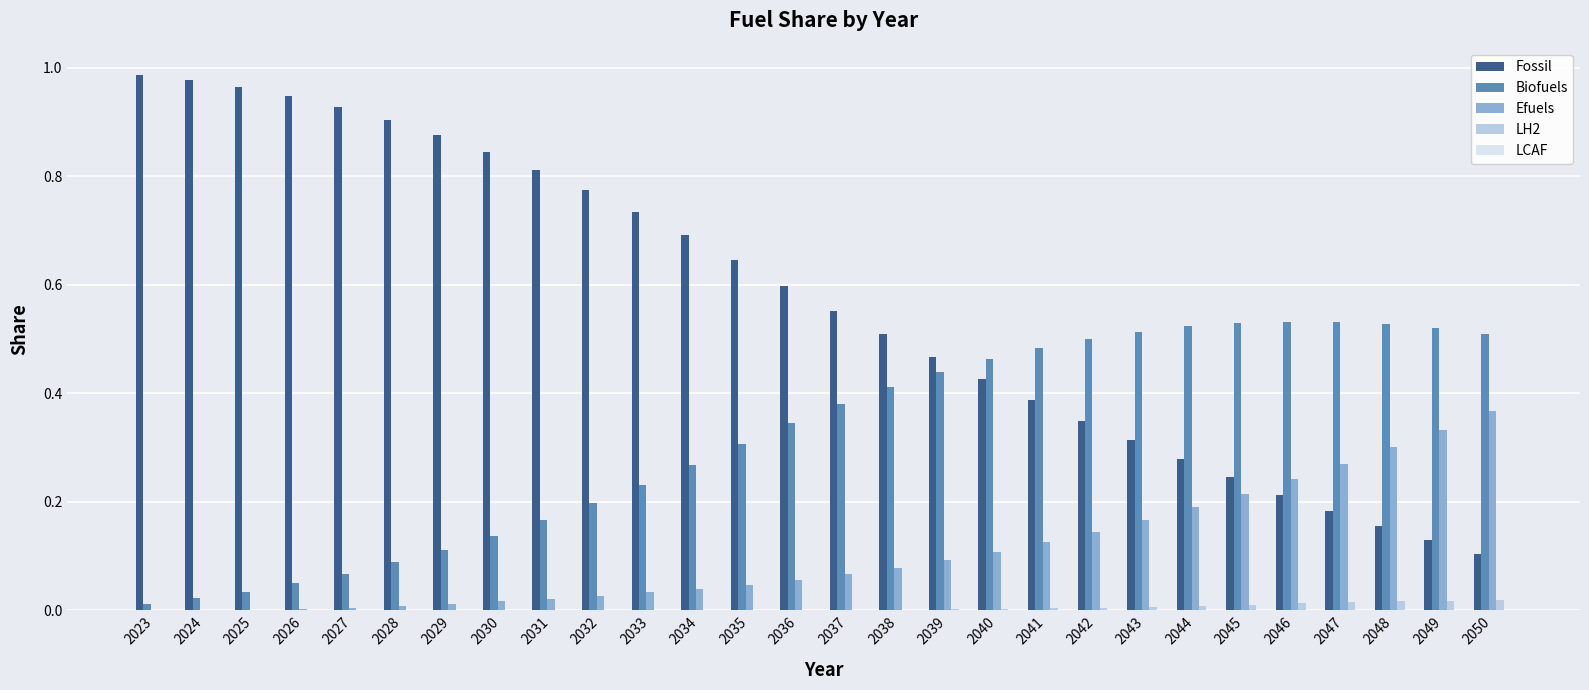

Which series has the largest total across all categories?

Fossil